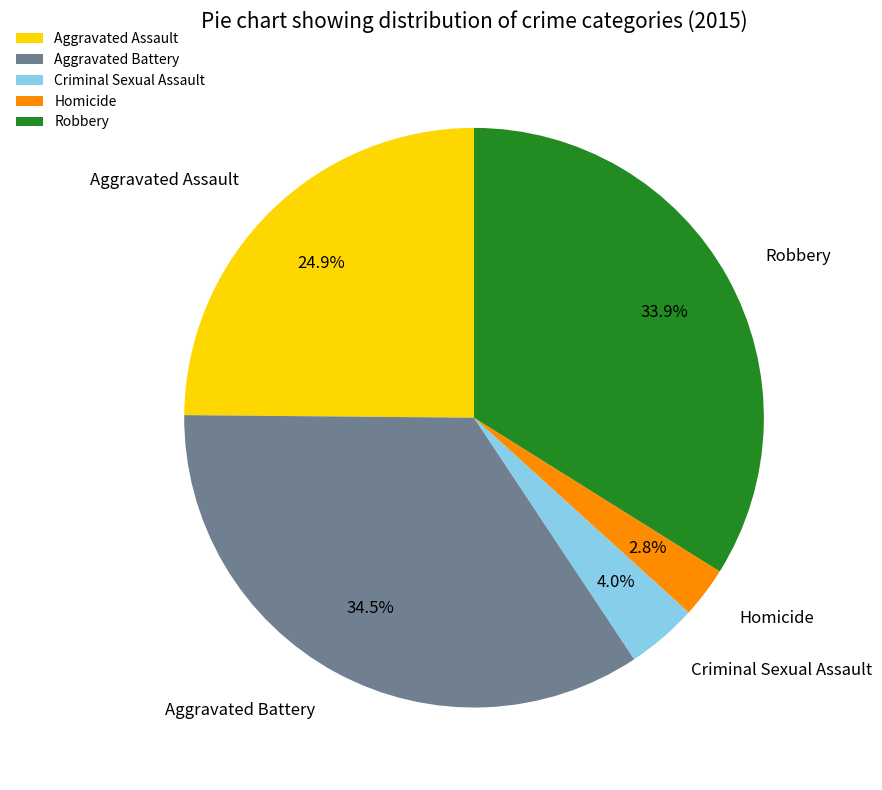

Is the sum of Criminal Sexual Assault and Aggravated Assault greater than half?

No